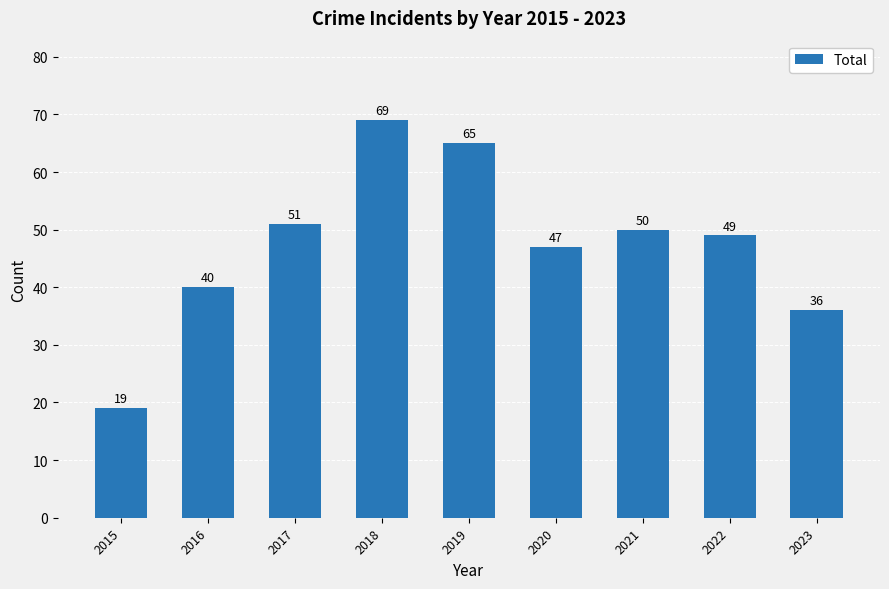

Rank the categories by value from lowest to highest.

2015, 2023, 2016, 2020, 2022, 2021, 2017, 2019, 2018